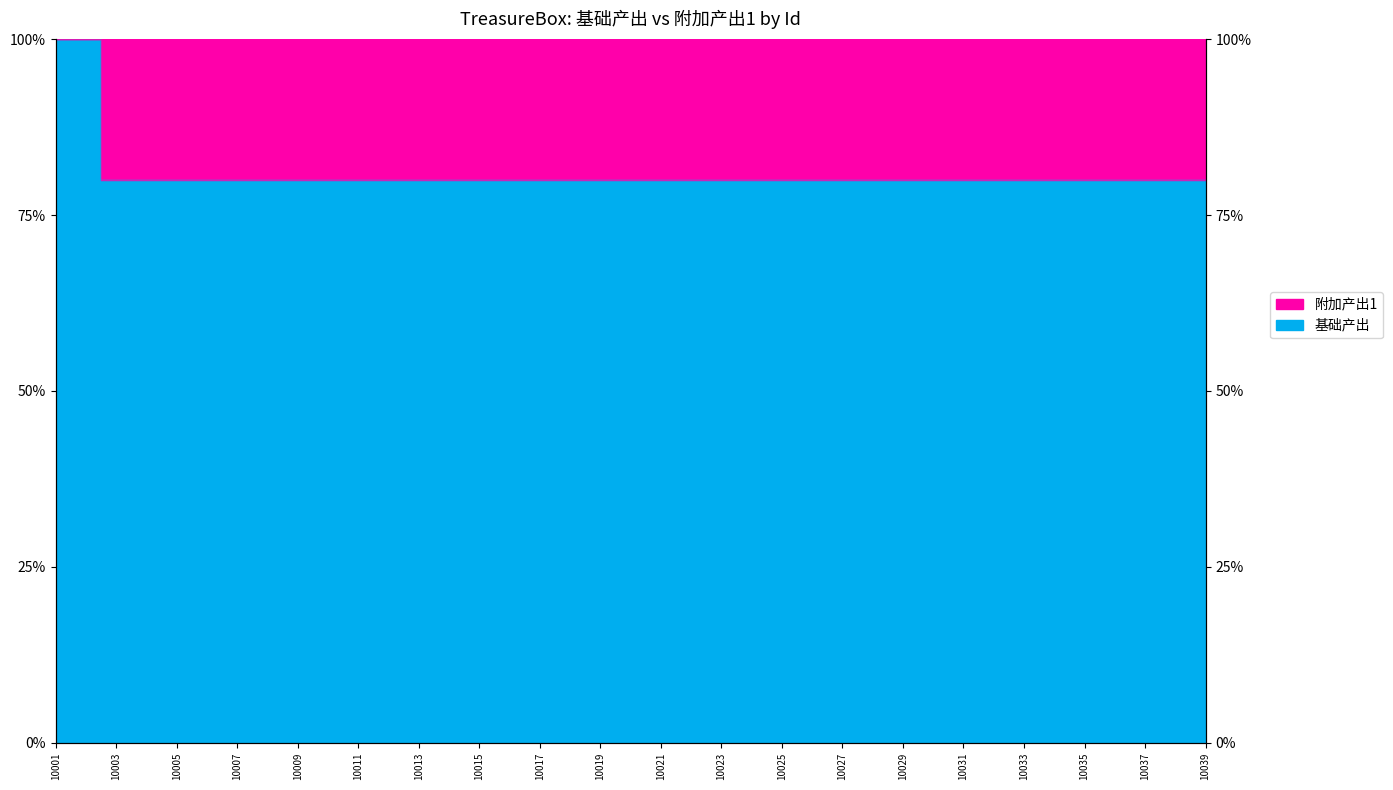

Where is the first local minimum?

10003